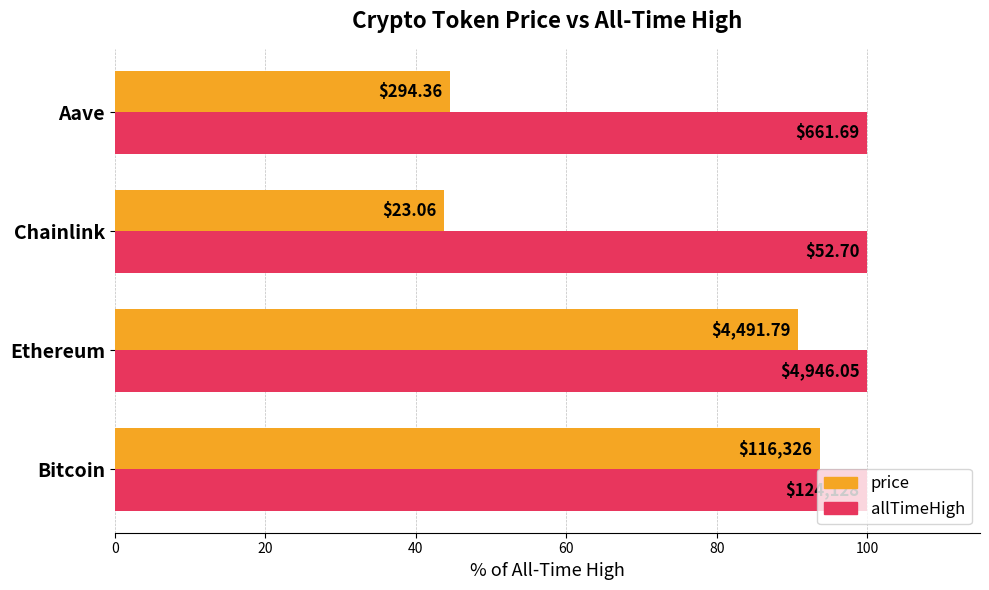

What is the difference between the second highest and second lowest values in the price series?

46.3